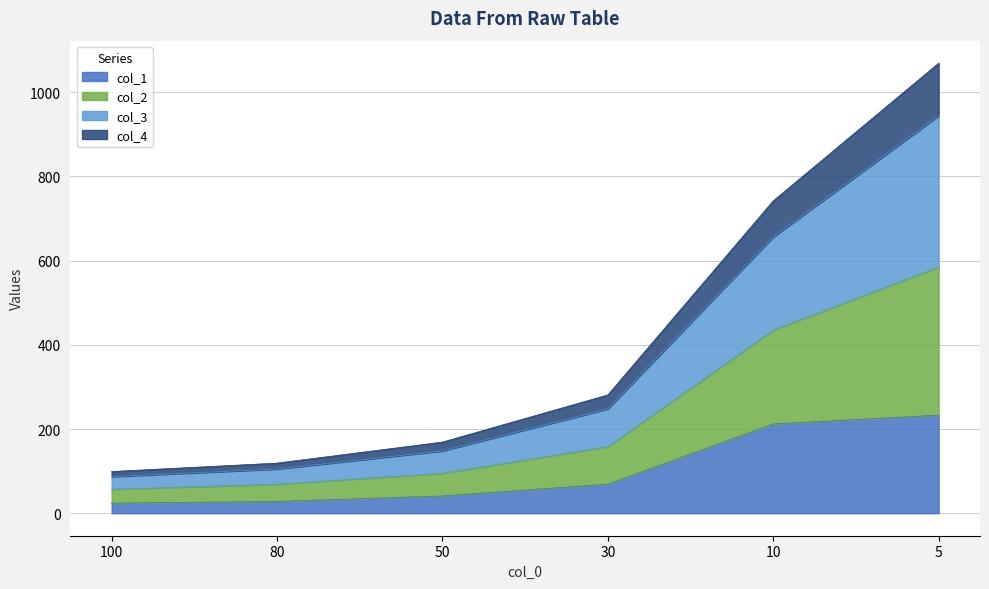

The value of col_1 at 50 is 41. True or false?

True